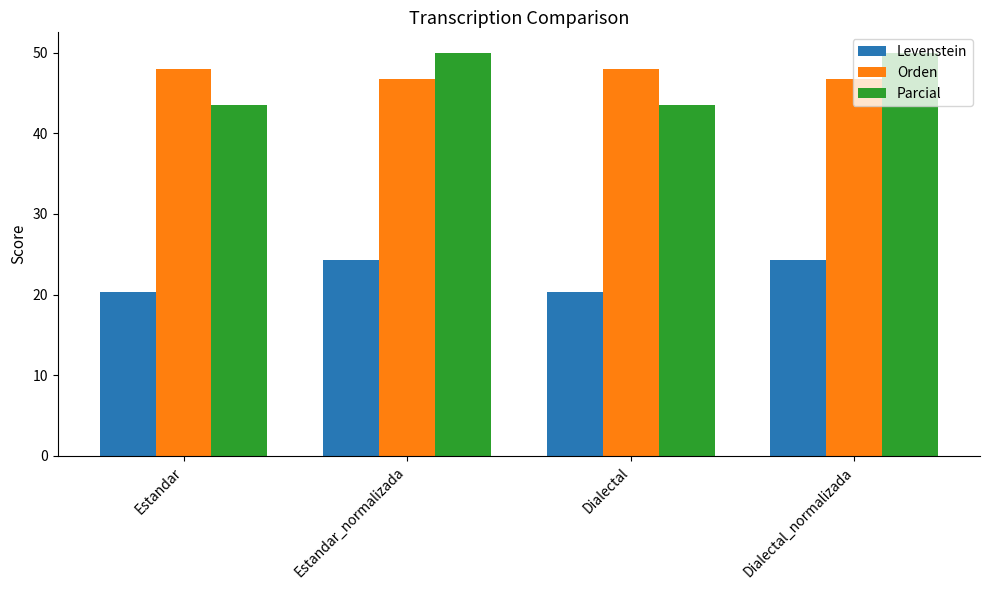

What is the value of the Orden bar at the 1st from the left?

48.0